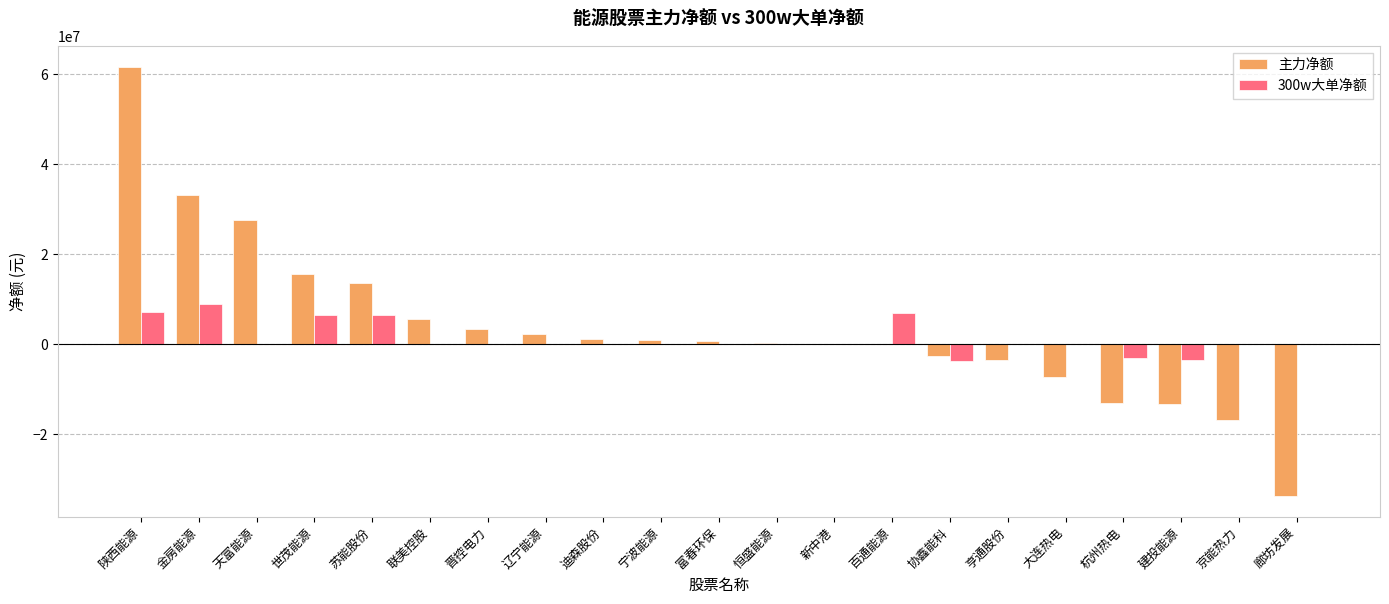

What is the greatest value displayed?

61609446